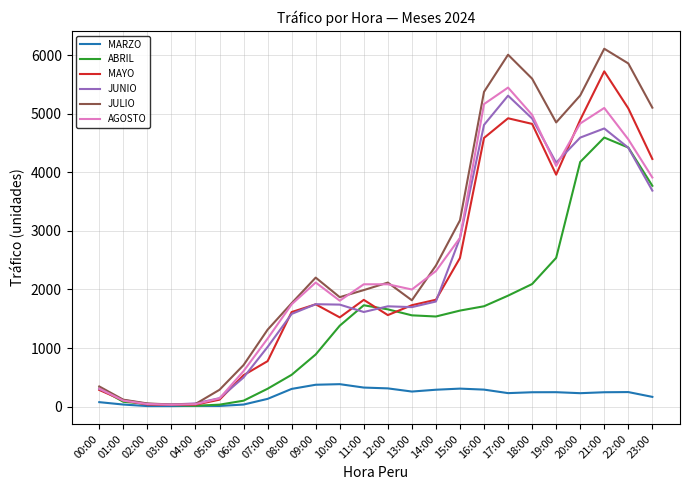

Which category has the highest value in the ABRIL series?

21:00